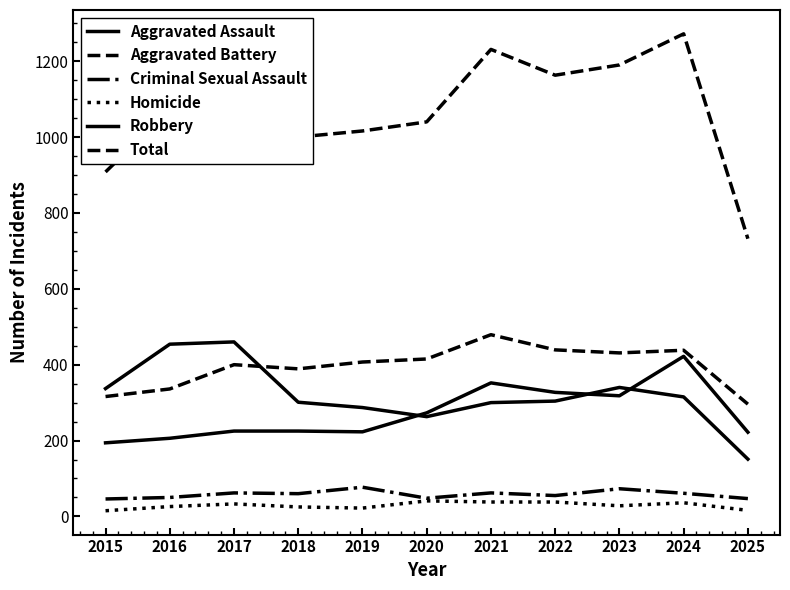

How many lines are shown in the chart?

6